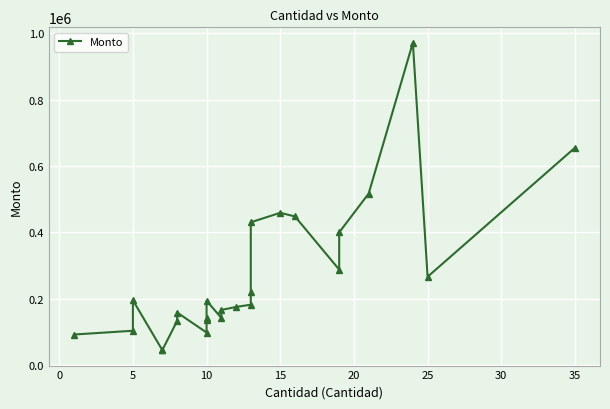

What is the sum of all values?

6674082.9